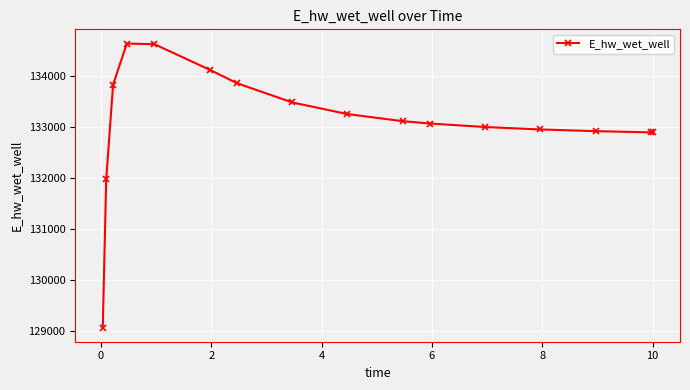

What is the maximum value shown in the chart?

134630.8